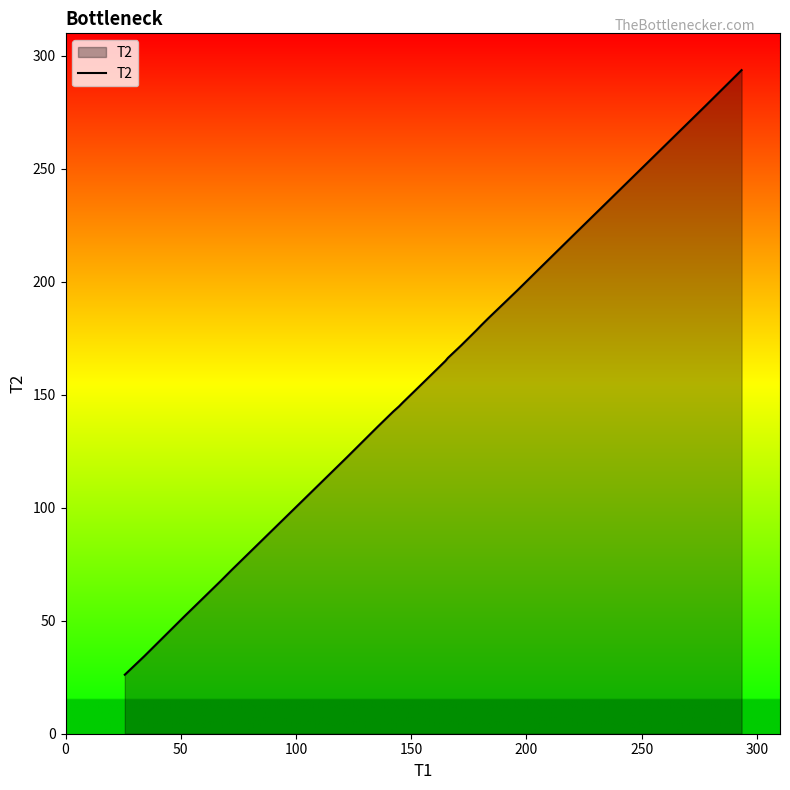

What is the smallest value displayed?

26.1